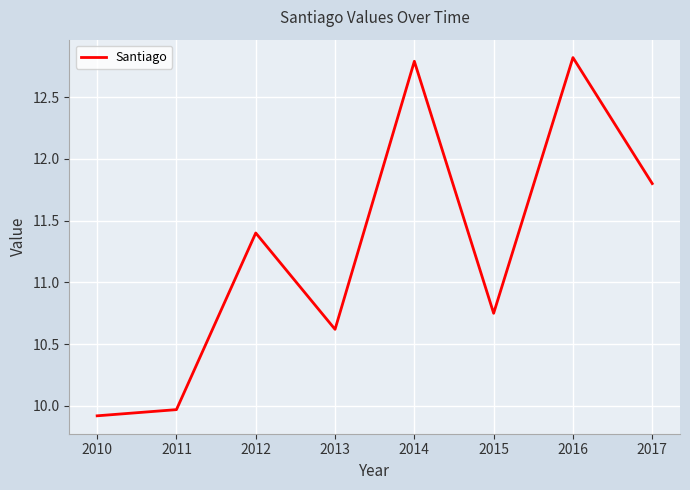

What is the difference between the second highest and minimum values?

2.9